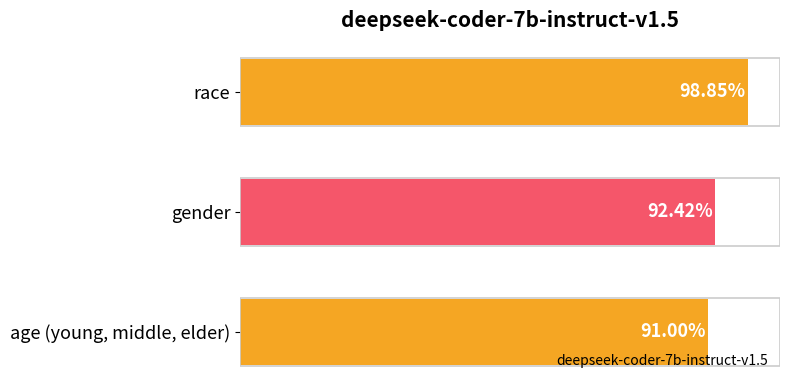

What is the minimum value shown in the chart?

0.9